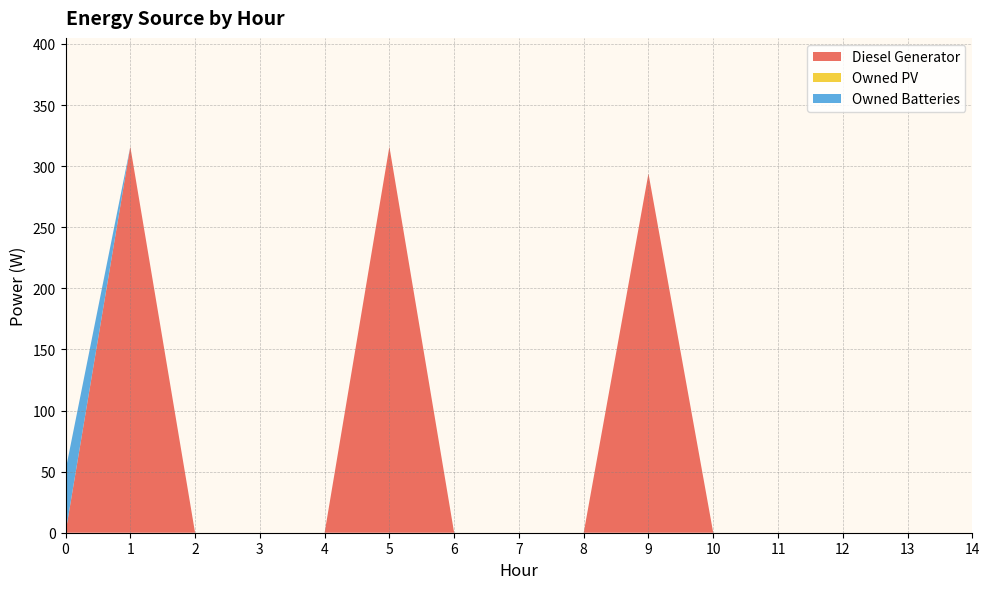

Reading left to right, extract all data points from this chart.

Diesel Generator: 0=0	1=316	2=0	3=0	4=0	5=316	6=0	7=0	8=0	9=294	10=0	11=0	12=0	13=0	14=0
Owned PV: 0=0	1=0	2=0	3=0	4=0	5=0	6=0	7=0	8=0	9=0	10=0	11=0	12=0	13=0	14=0
Owned Batteries: 0=51	1=0	2=0	3=0	4=0	5=0	6=0	7=0	8=0	9=0	10=0	11=0	12=0	13=0	14=0